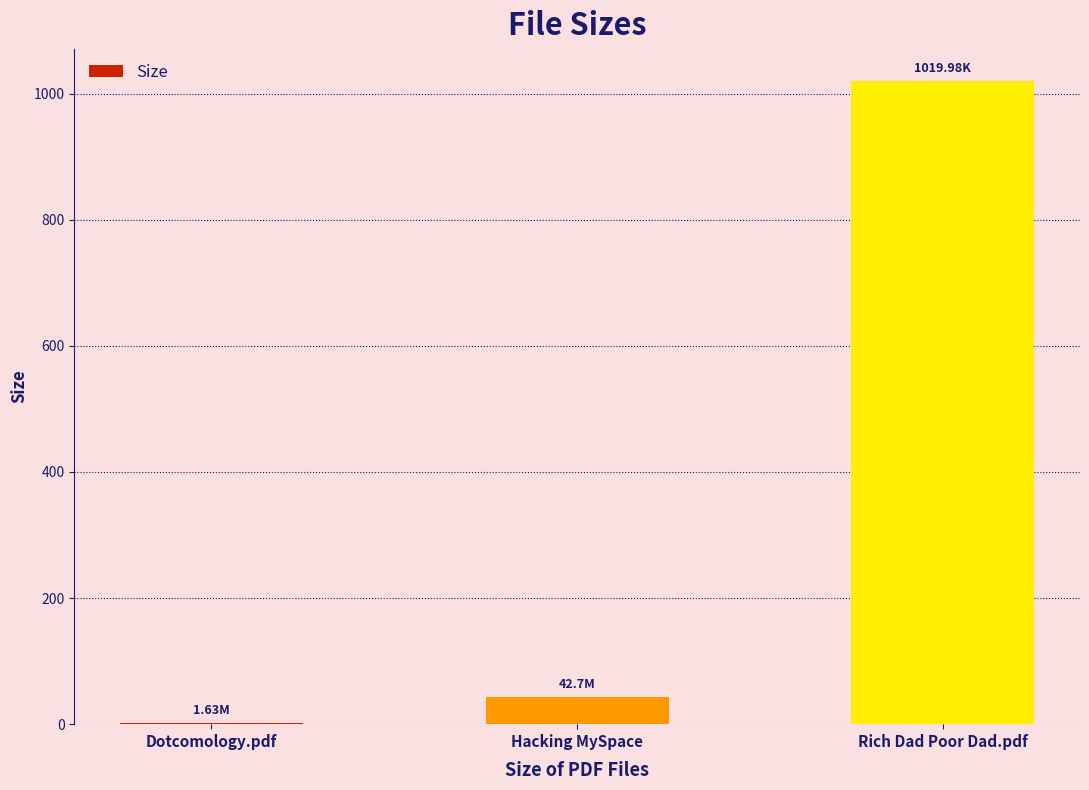

Which category has the highest value across all series?

Rich Dad Poor Dad.pdf